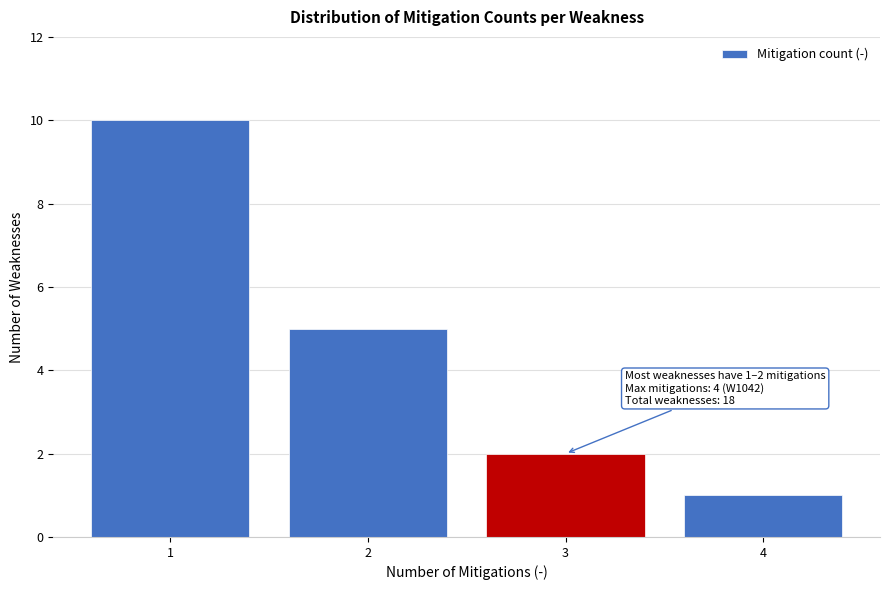

Over which range of the x-axis is the bar tallest?

0.5 to 1.5